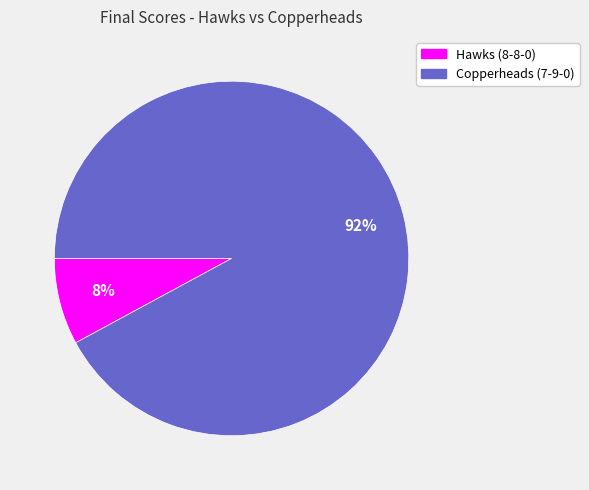

What percentage is the Hawks (8-8-0) slice, to the nearest percent?

8%